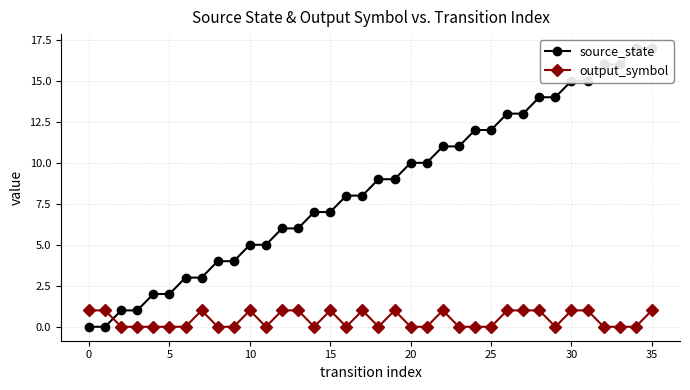

The value of output_symbol at 10 is 2. True or false?

False